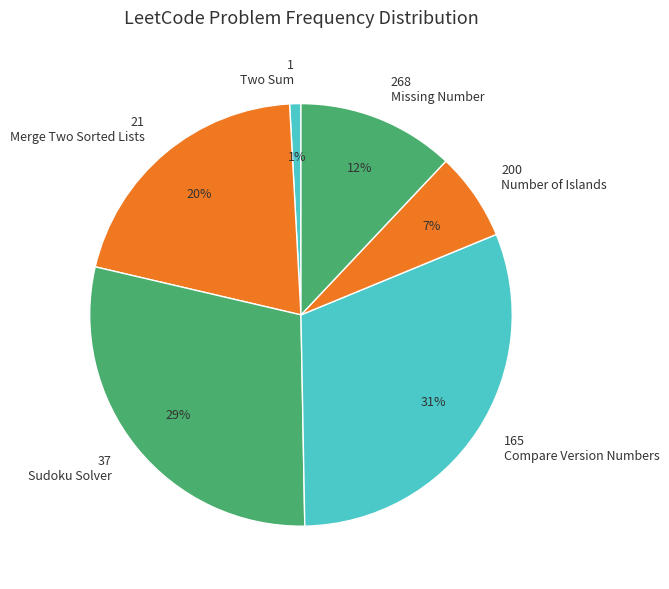

To the nearest percent, what percentage of the pie is 200 Number of Islands?

7%